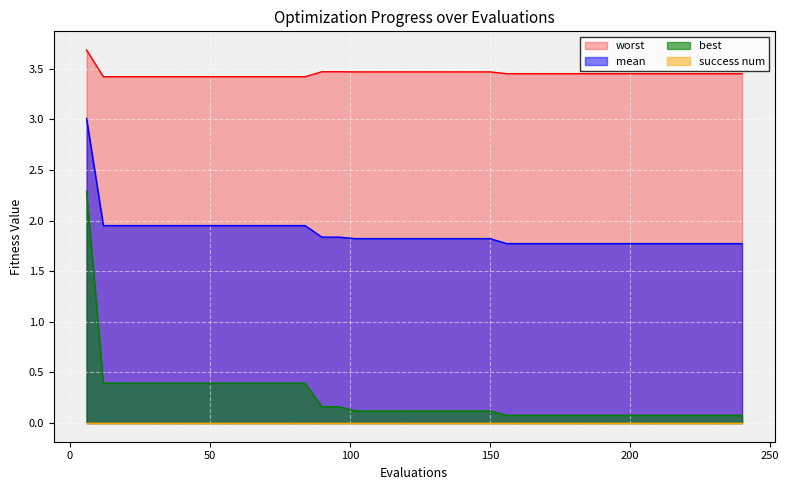

Which series has the widest spread of values?

best